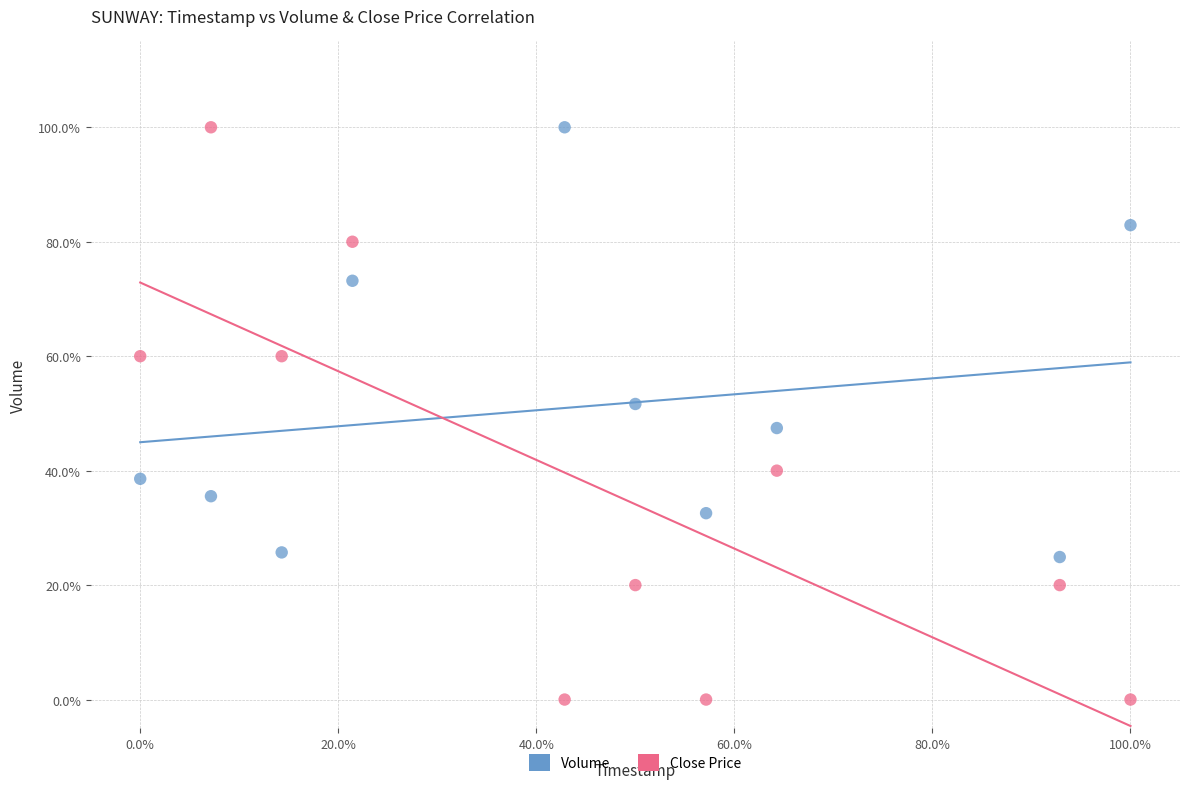

What are all the series names shown in the legend?

Volume, Close Price